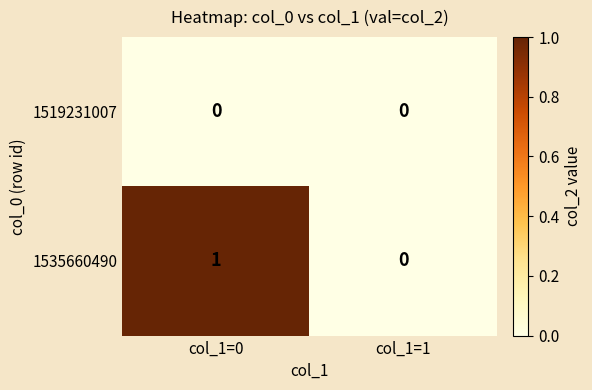

List the series in order of their peak value, highest first.

1535660490, 1519231007